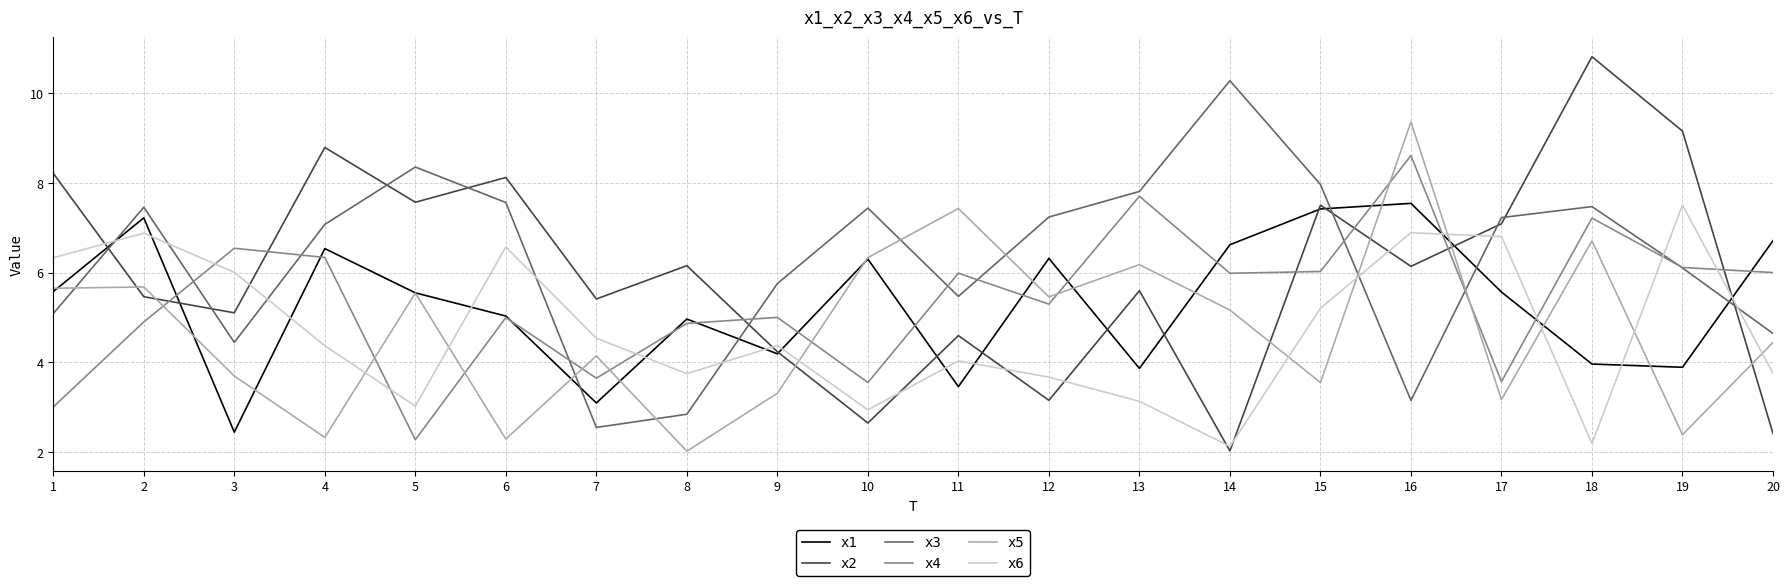

Which series has the widest spread of values?

x2